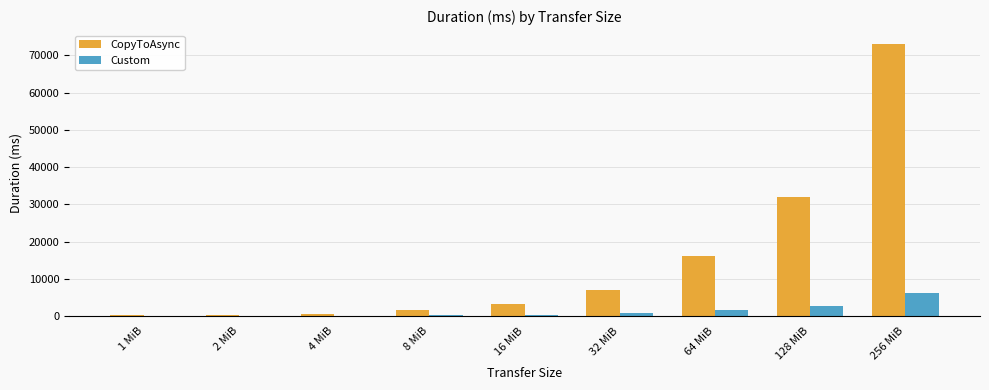

What value does the CopyToAsync series have at 256 MiB?

73164.9